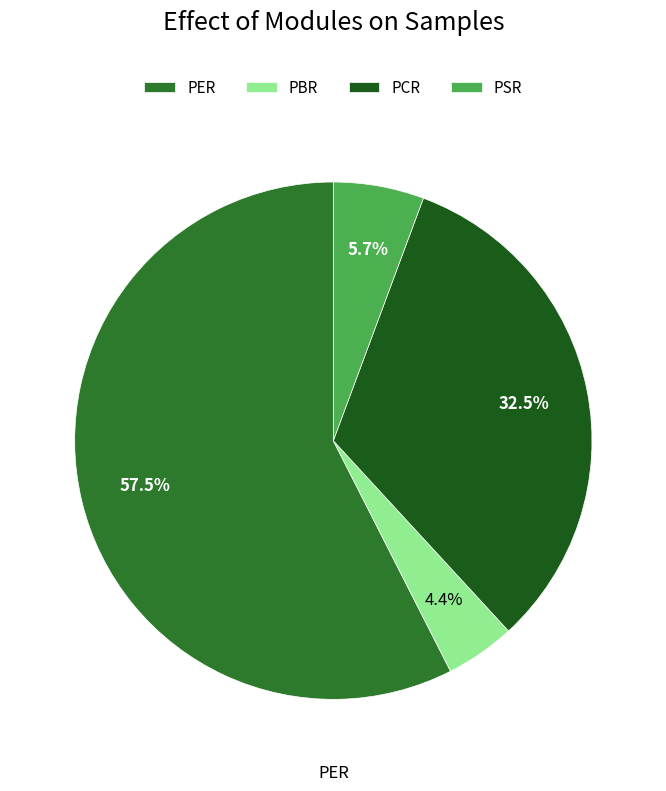

Which slice represents more than half of the pie?

PER